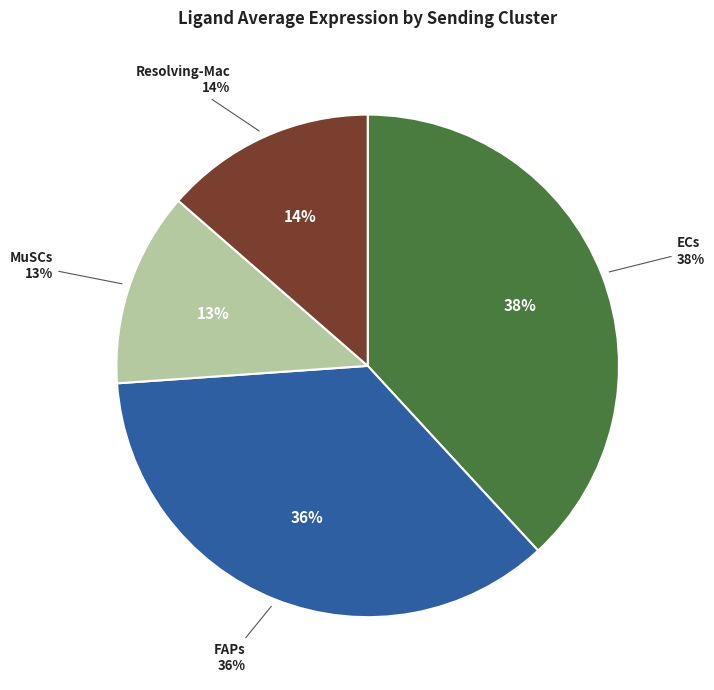

To the nearest percent, what is the difference between the MuSCs and Resolving-Mac slice percentages?

1%